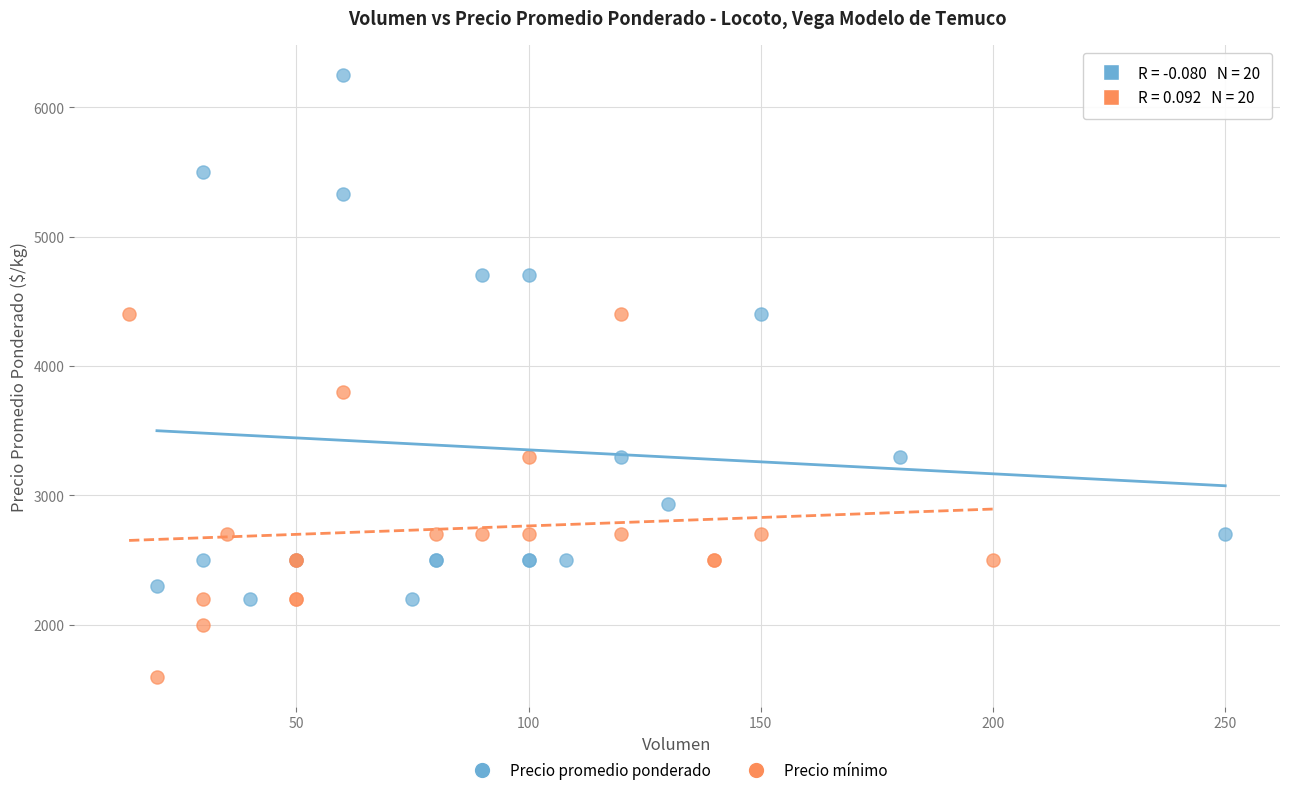

Which series contains the highest Y value?

Precio promedio ponderado